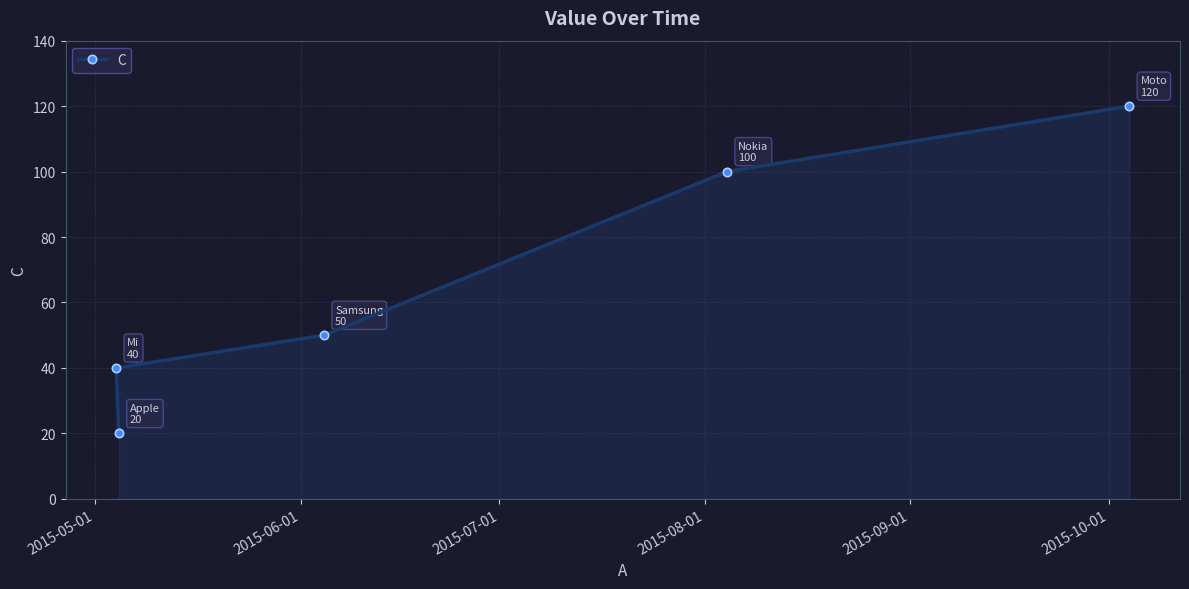

How many lines are shown in the chart?

1